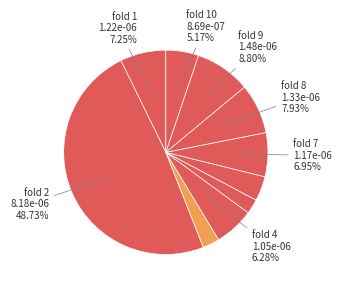

What is the smallest slice in the pie chart?

5